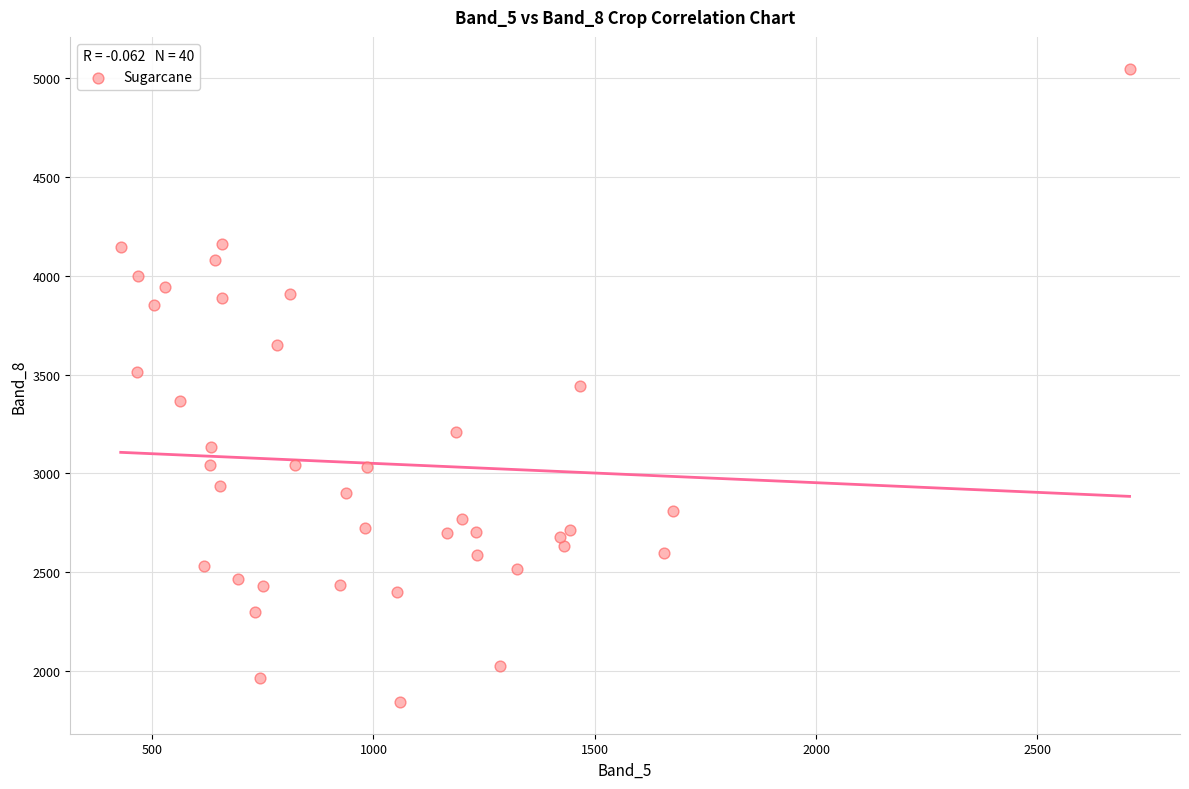

What is the range of Y values (max minus min)?

3206